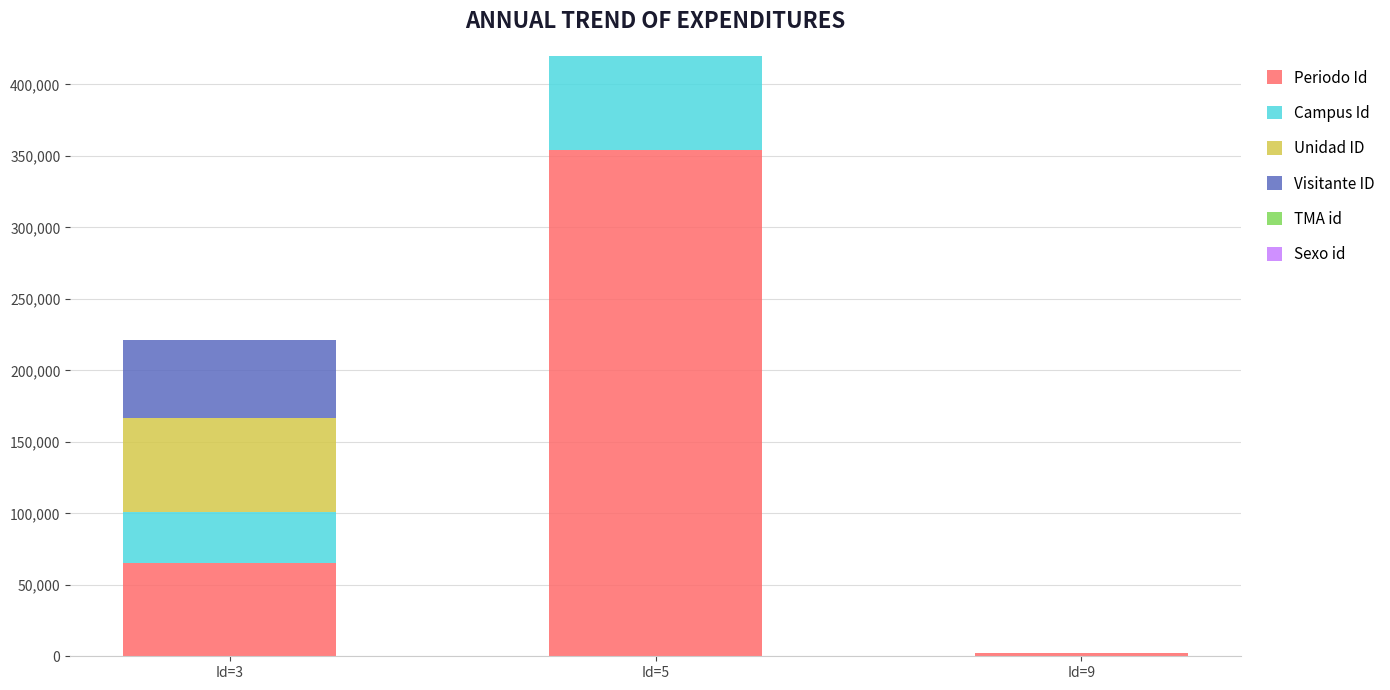

What is the difference between the maximum and minimum values in the Unidad ID series?

65065